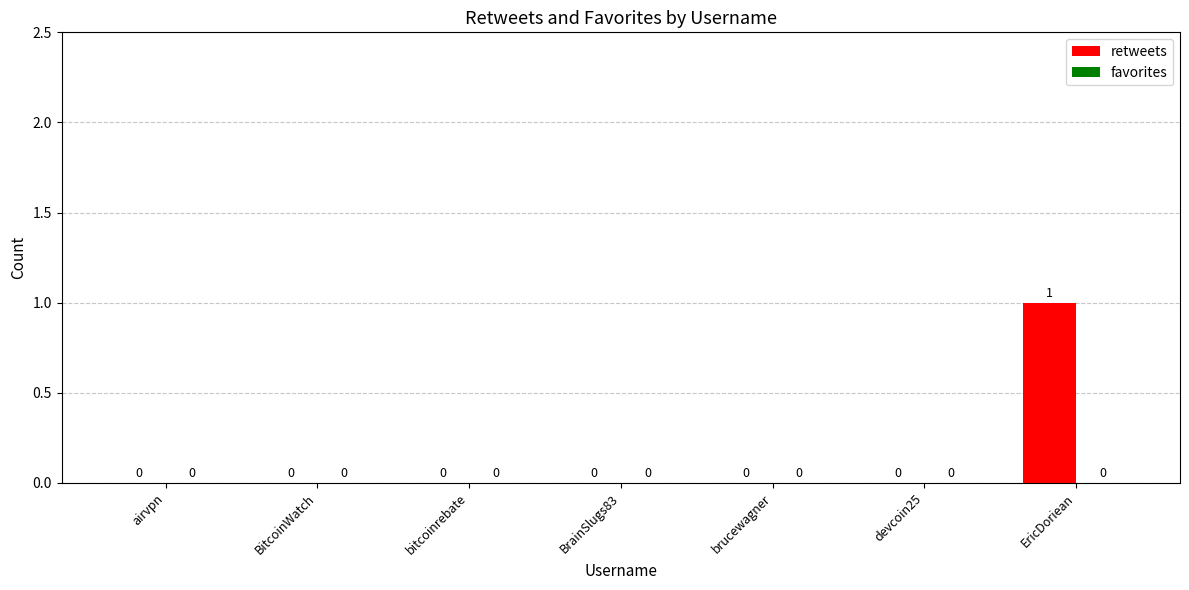

The value at airvpn is 1. True or false?

False